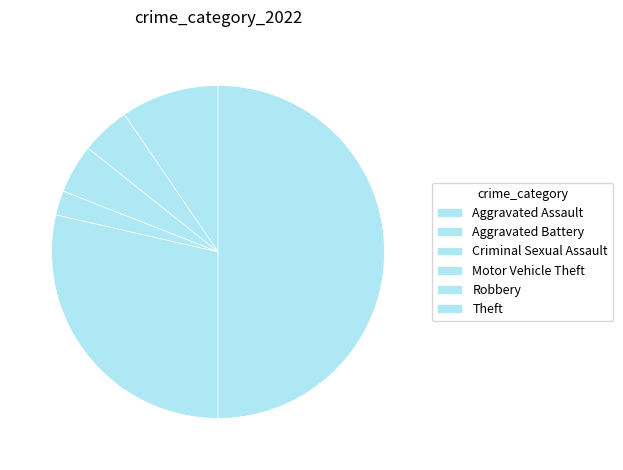

How many slices are in this pie chart?

6